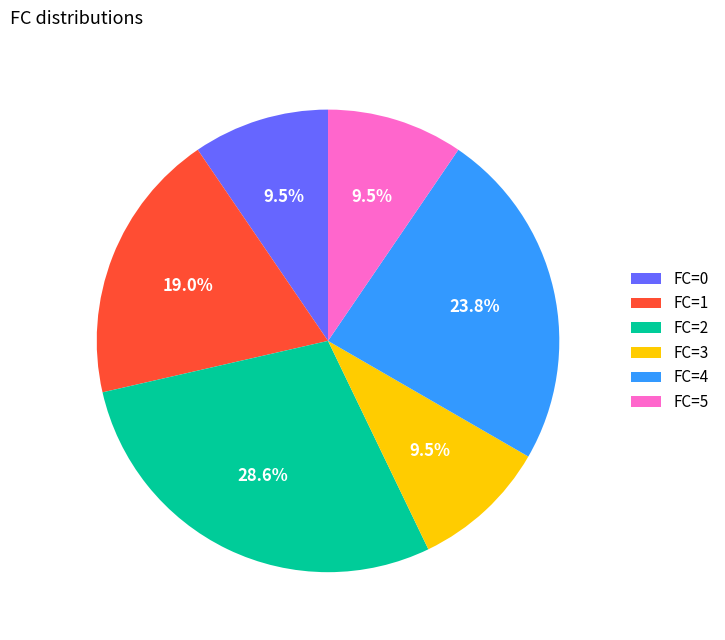

Is there any slice that represents more than half of the pie?

No